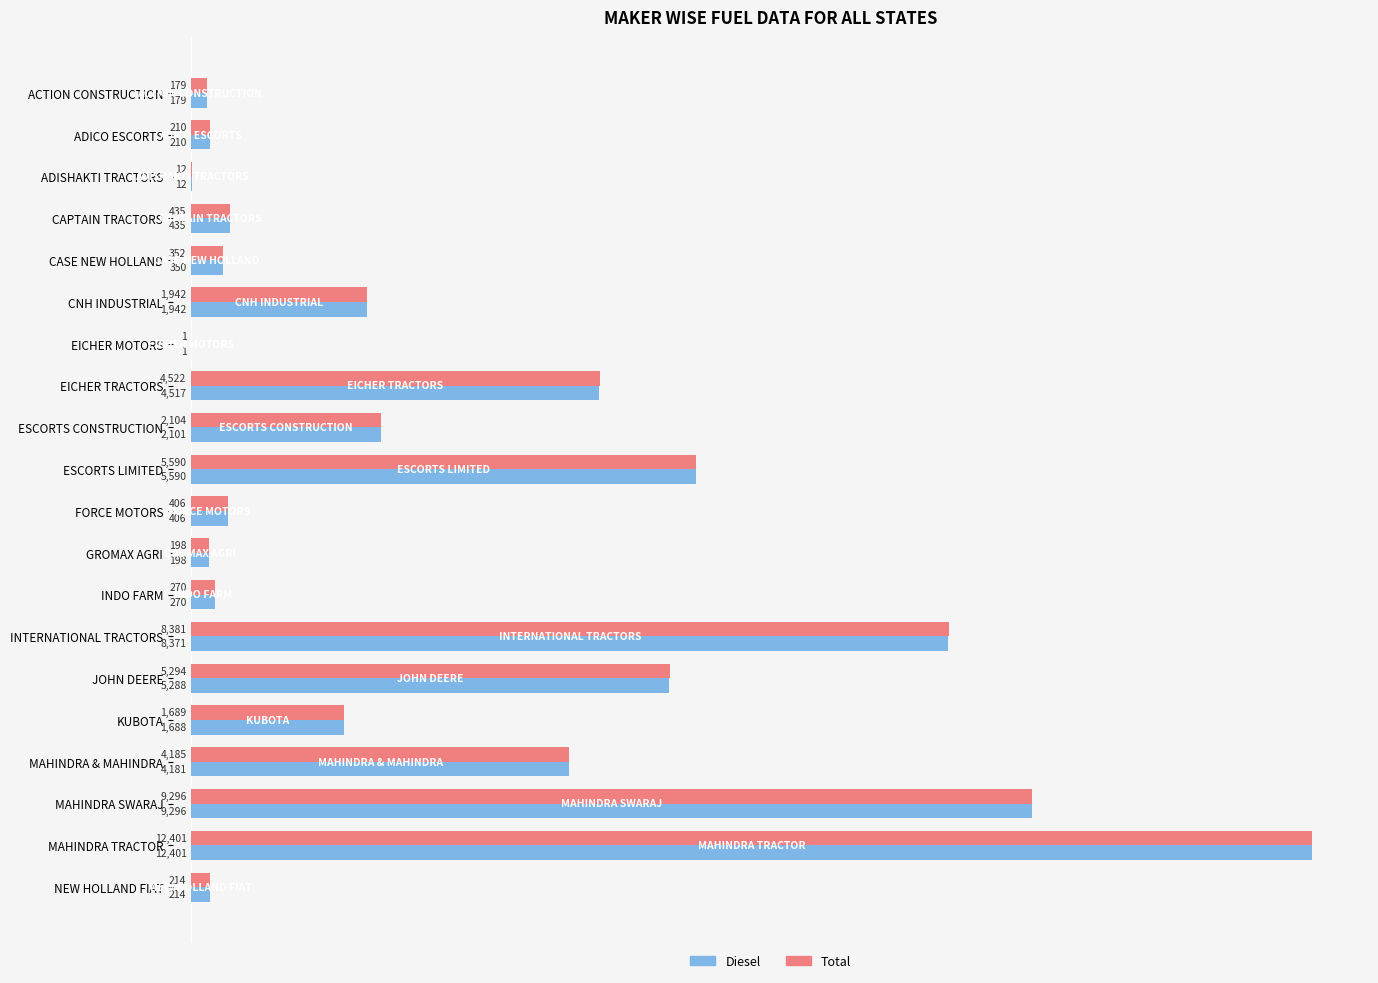

What is the greatest value displayed?

12401